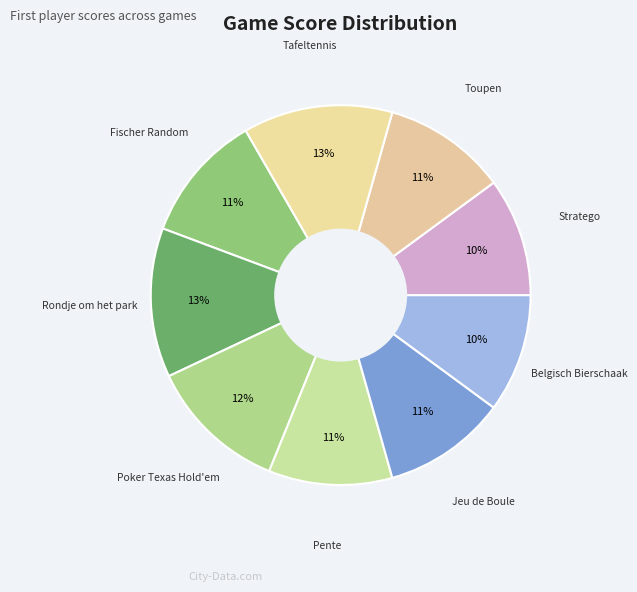

What is the largest slice in the pie chart?

Rondje om het park